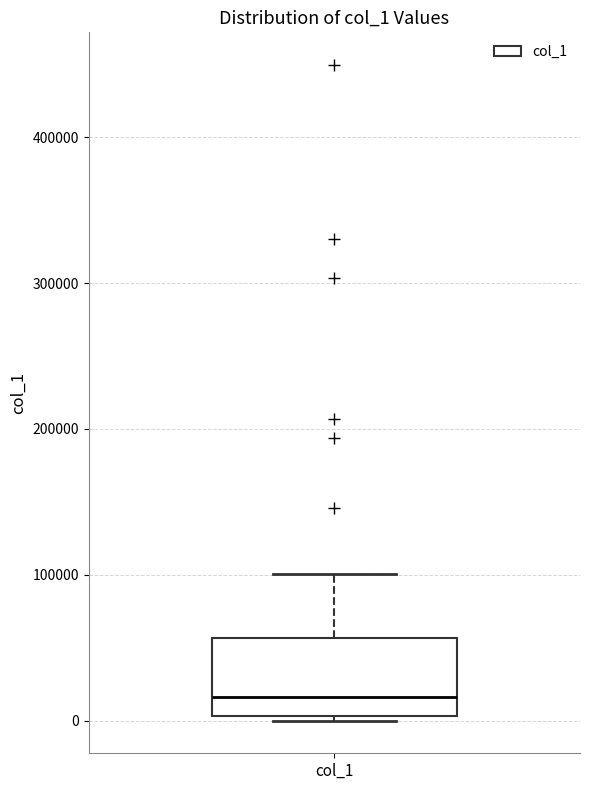

Read this box plot against the y-axis: the position of the median line, the range covered by the box, and the ends of both whiskers. The values are not printed on the chart, so give them approximately, as read against the axis.

median 20000, box 0 to 60000, whiskers 0 (just below the box's lower edge) to 100000